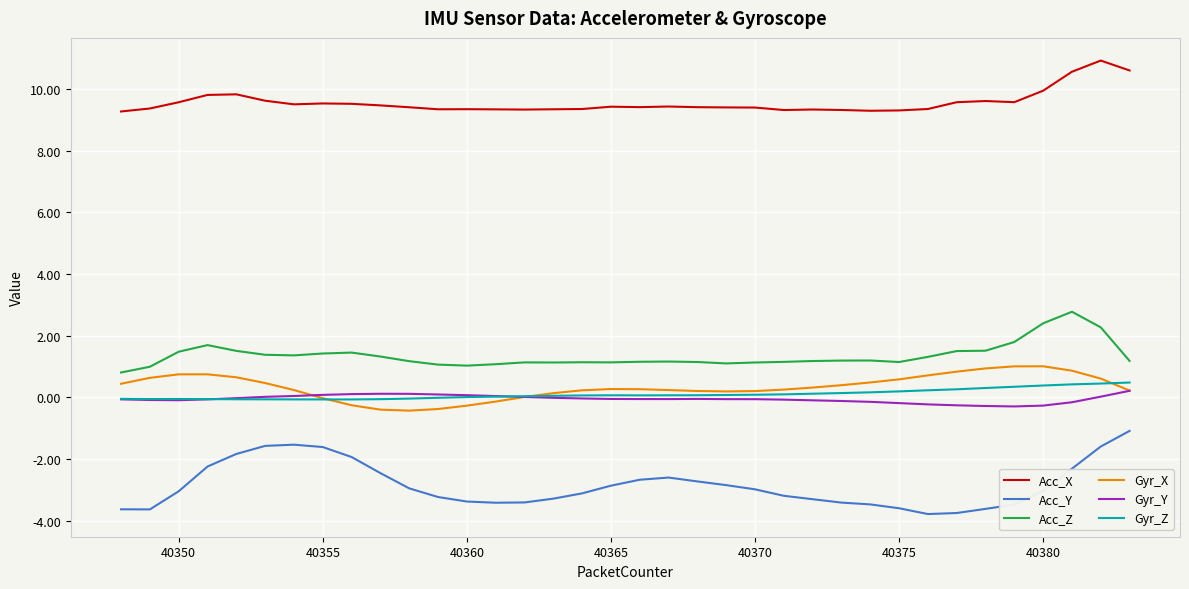

True or false: Gyr_X and Acc_Z intersect in this chart.

False